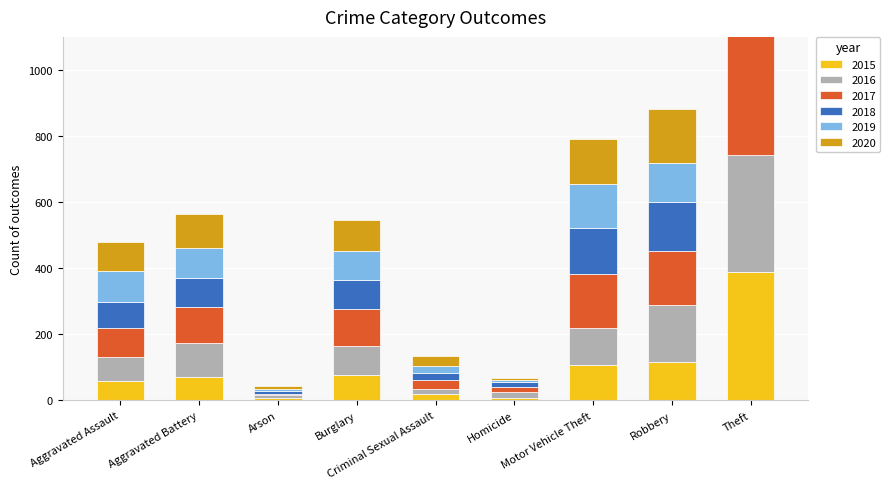

Reading left to right, extract all data points from this chart.

2015: Aggravated Assault=58	Aggravated Battery=69	Arson=6	Burglary=77	Criminal Sexual Assault=19	Homicide=7	Motor Vehicle Theft=107	Robbery=117	Theft=388
2016: Aggravated Assault=74	Aggravated Battery=105	Arson=10	Burglary=87	Criminal Sexual Assault=16	Homicide=19	Motor Vehicle Theft=113	Robbery=172	Theft=353
2017: Aggravated Assault=88	Aggravated Battery=107	Arson=4	Burglary=112	Criminal Sexual Assault=25	Homicide=15	Motor Vehicle Theft=162	Robbery=164	Theft=401
2018: Aggravated Assault=76	Aggravated Battery=88	Arson=8	Burglary=87	Criminal Sexual Assault=21	Homicide=14	Motor Vehicle Theft=139	Robbery=147	Theft=411
2019: Aggravated Assault=96	Aggravated Battery=91	Arson=6	Burglary=89	Criminal Sexual Assault=22	Homicide=7	Motor Vehicle Theft=134	Robbery=117	Theft=403
2020: Aggravated Assault=88	Aggravated Battery=103	Arson=9	Burglary=93	Criminal Sexual Assault=30	Homicide=6	Motor Vehicle Theft=137	Robbery=165	Theft=402